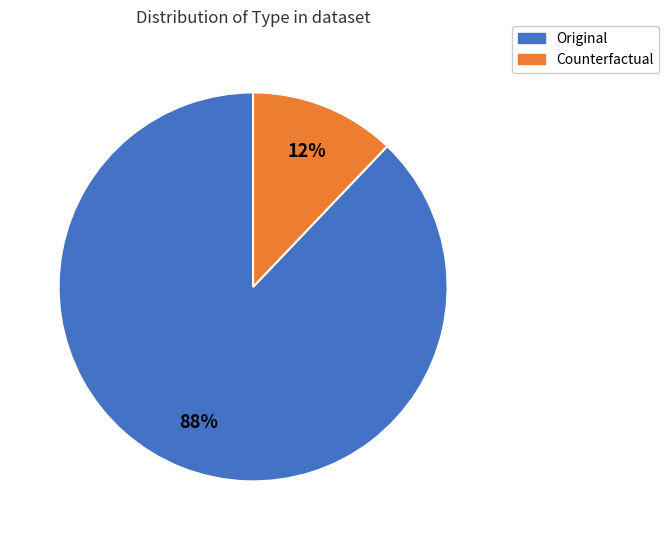

What percentage is the Original slice, to the nearest percent?

88%